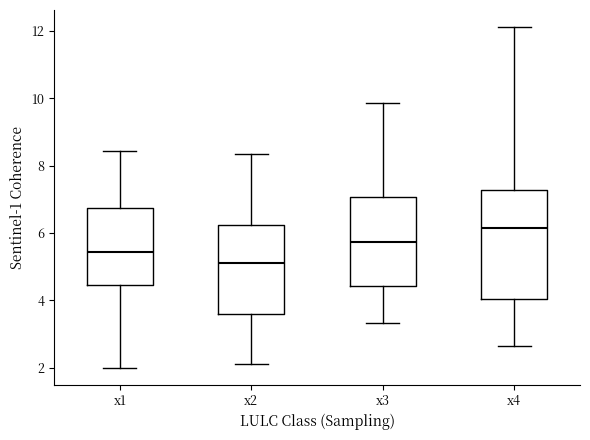

Reading left to right, read every box against the y-axis: the position of its median line, the range the box covers, and the ends of its whiskers. The values are not printed on the chart, so give them approximately, as read against the axis.

x1: median 5.4, box 4.4 to 6.8, whiskers 2.0 to 8.4
x2: median 5.2, box 3.6 to 6.2, whiskers 2.2 to 8.4
x3: median 5.8, box 4.4 to 7.0, whiskers 3.4 to 9.8
x4: median 6.2, box 4.0 to 7.2, whiskers 2.6 to 12.2